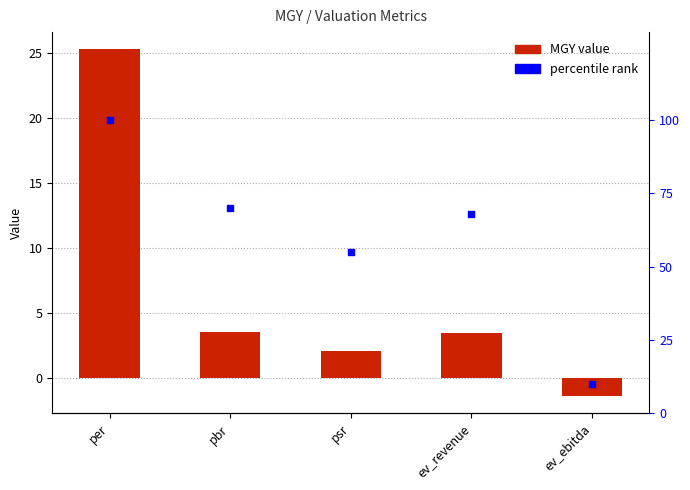

At how many categories does at least one series exceed 59?

3